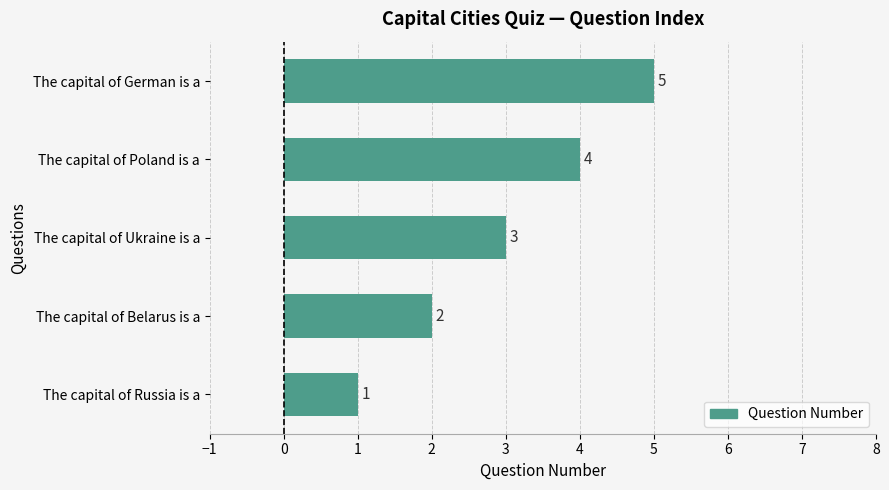

Which has a higher value, The capital of Belarus is a or The capital of Russia is a?

The capital of Belarus is a